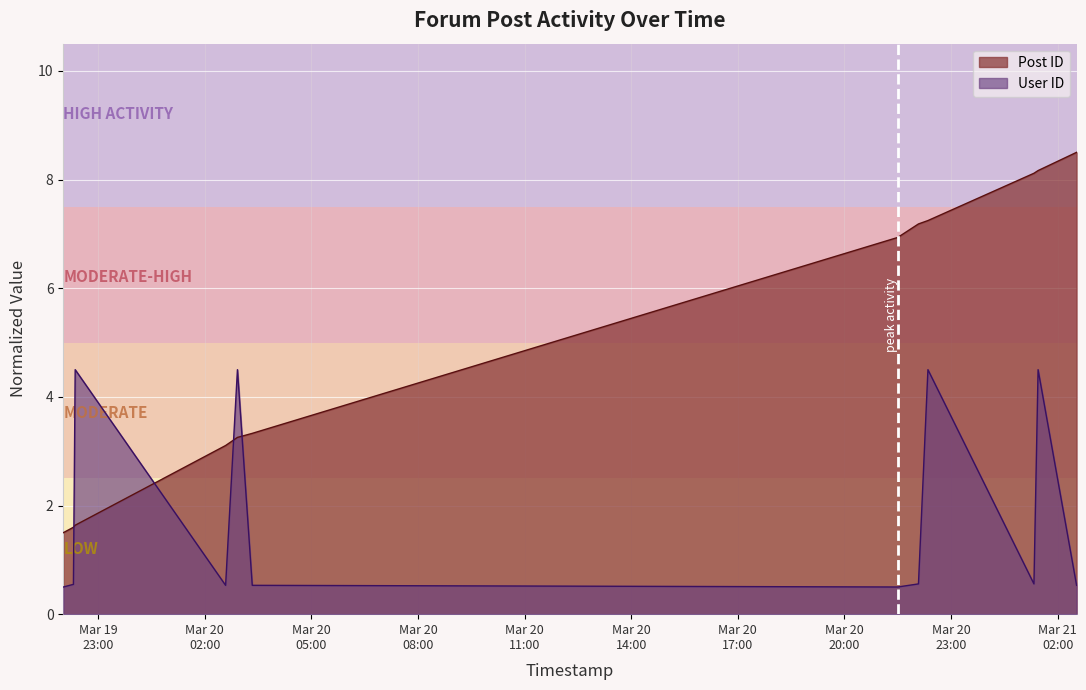

What is the total value across all series at 2007-03-20 02:55:00?

7.8